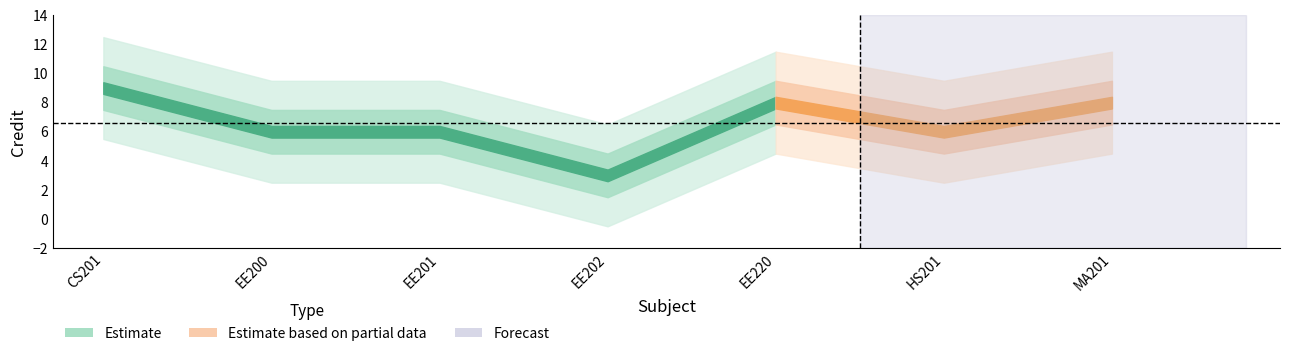

Rank the categories by value from highest to lowest.

CS201, EE220, MA201, EE200, EE201, HS201, EE202